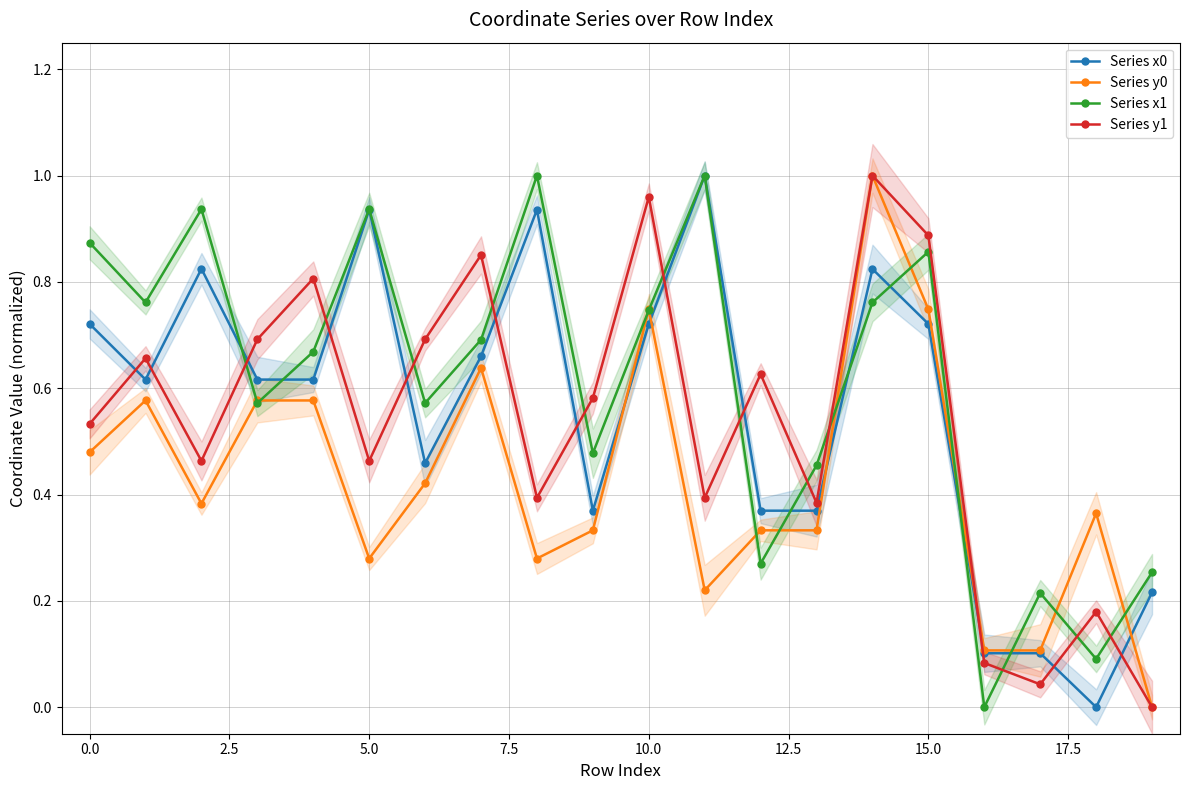

What is the difference between the highest and lowest values at 19?

0.3